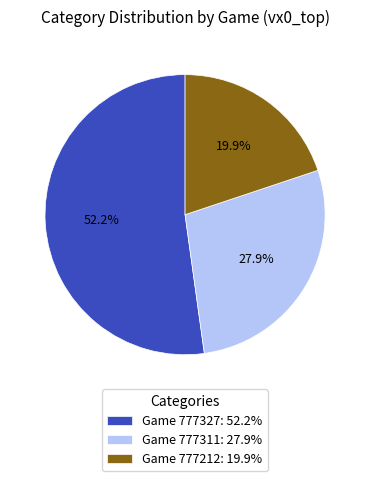

What percentage is NOT represented by Game 777212: 19.9%?

80.1%